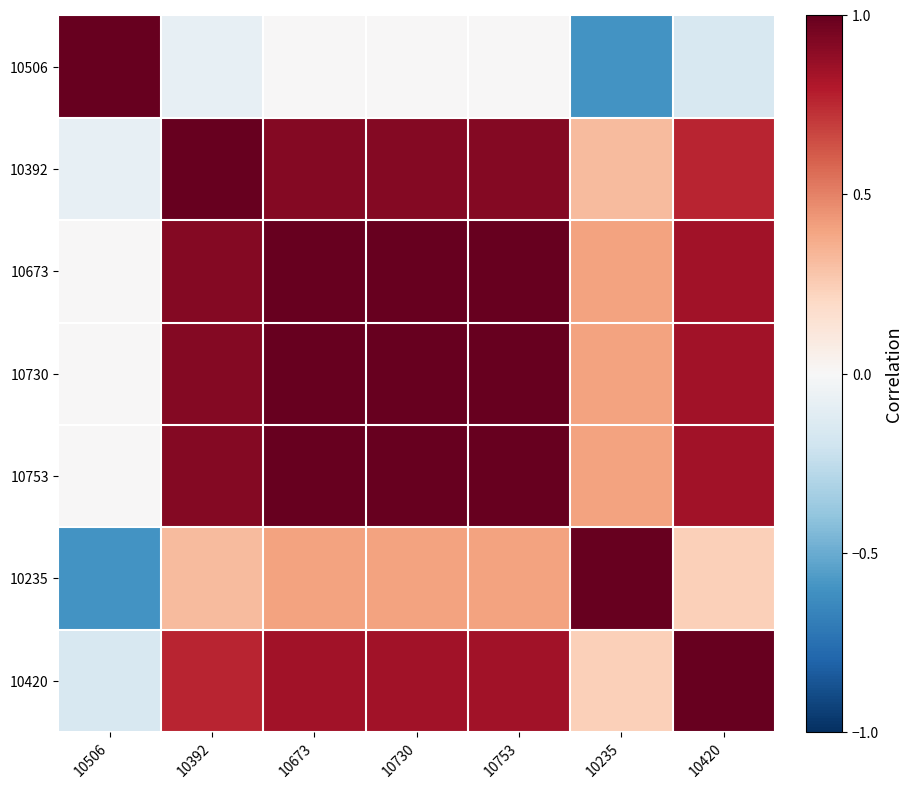

Which label corresponds to the largest value in the chart?

10506